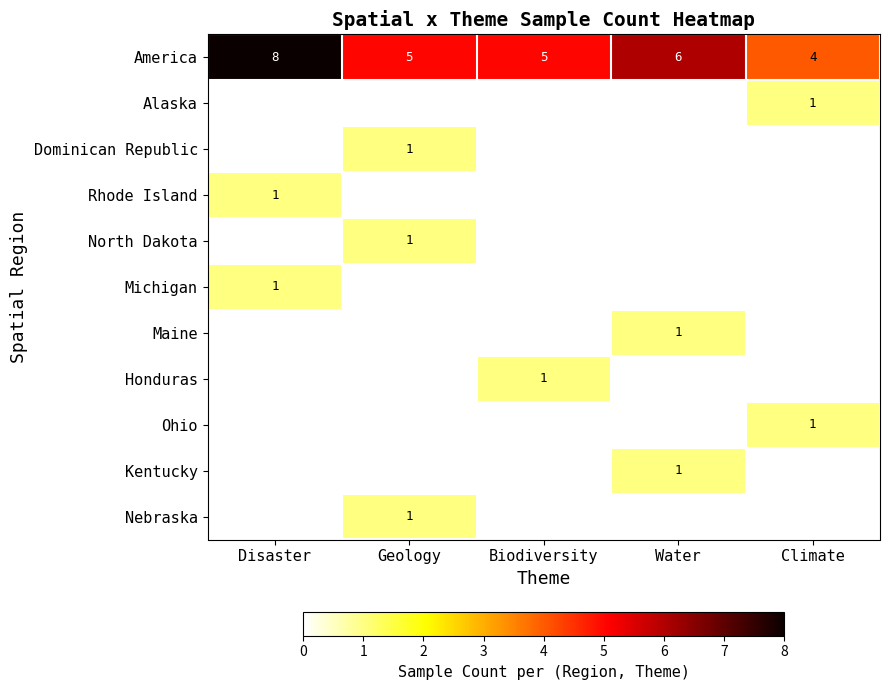

At which category is the sum across all series the highest?

Disaster